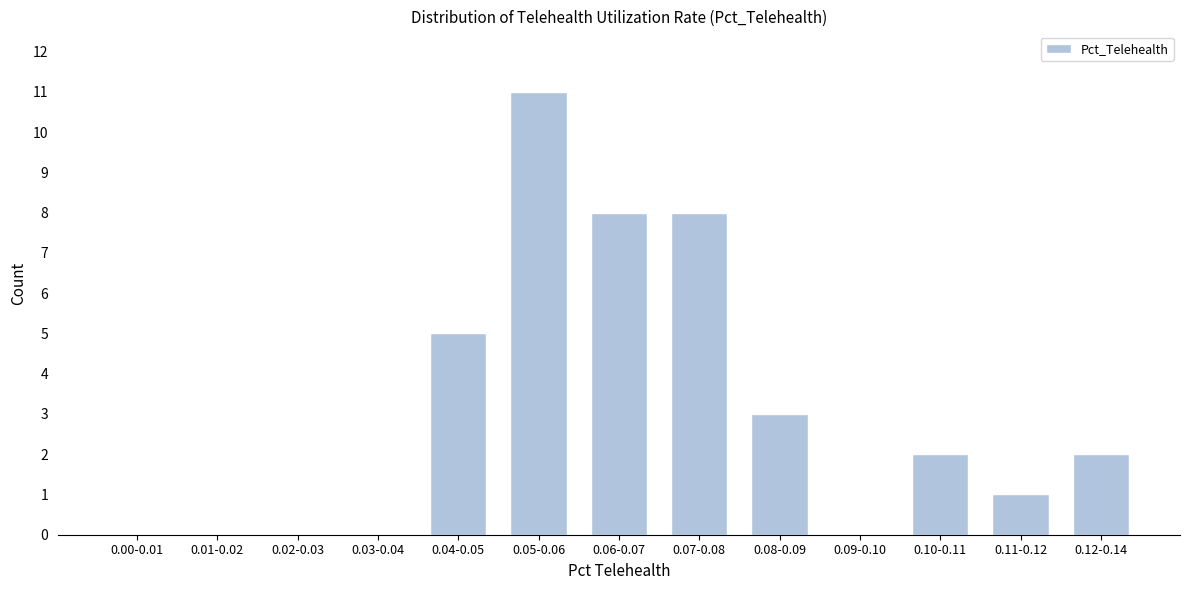

Reading left to right, list all the values displayed in this chart.

0.00-0.01=0	0.01-0.02=0	0.02-0.03=0	0.03-0.04=0	0.04-0.05=5	0.05-0.06=11	0.06-0.07=8	0.07-0.08=8	0.08-0.09=3	0.09-0.10=0	0.10-0.11=2	0.11-0.12=1	0.12-0.14=2